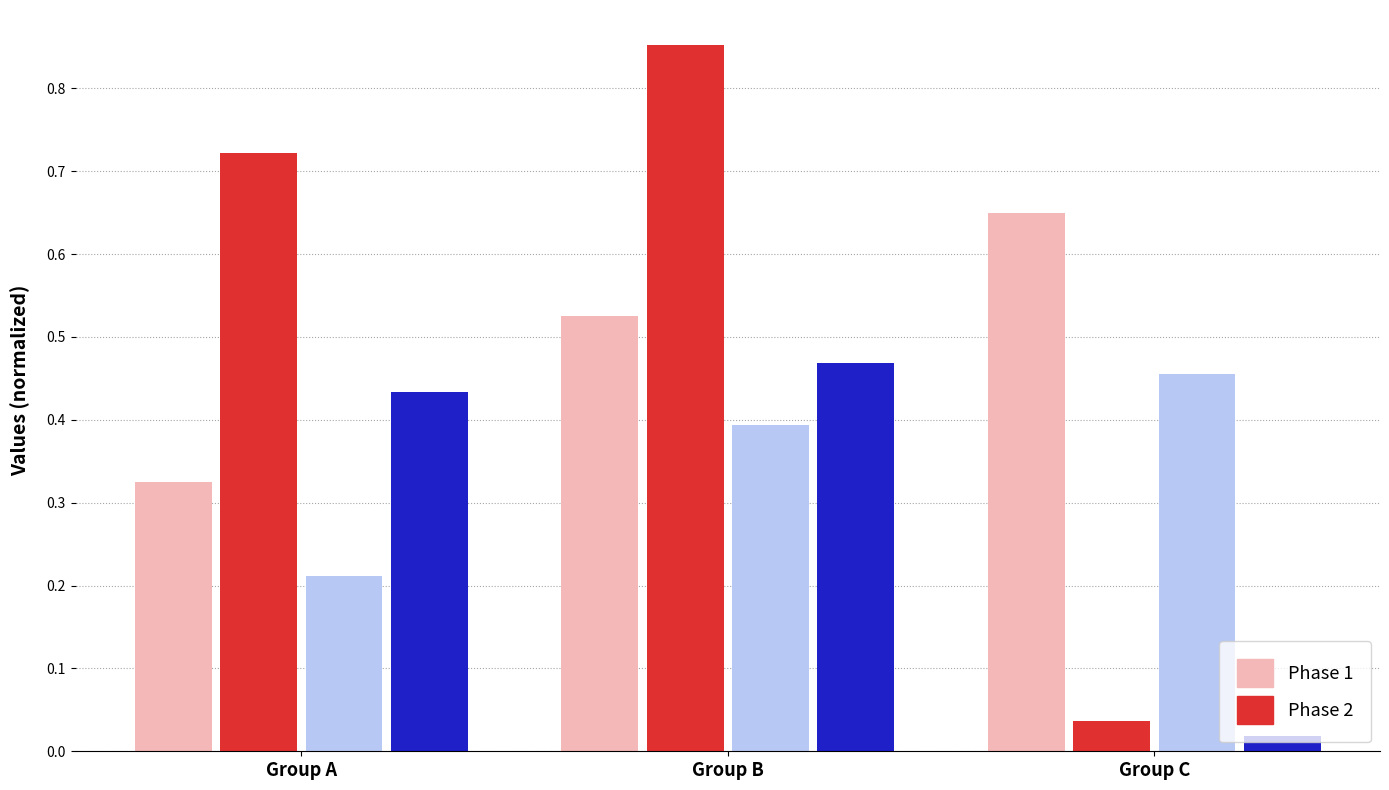

What is the total value across all series at Group B?

2.2